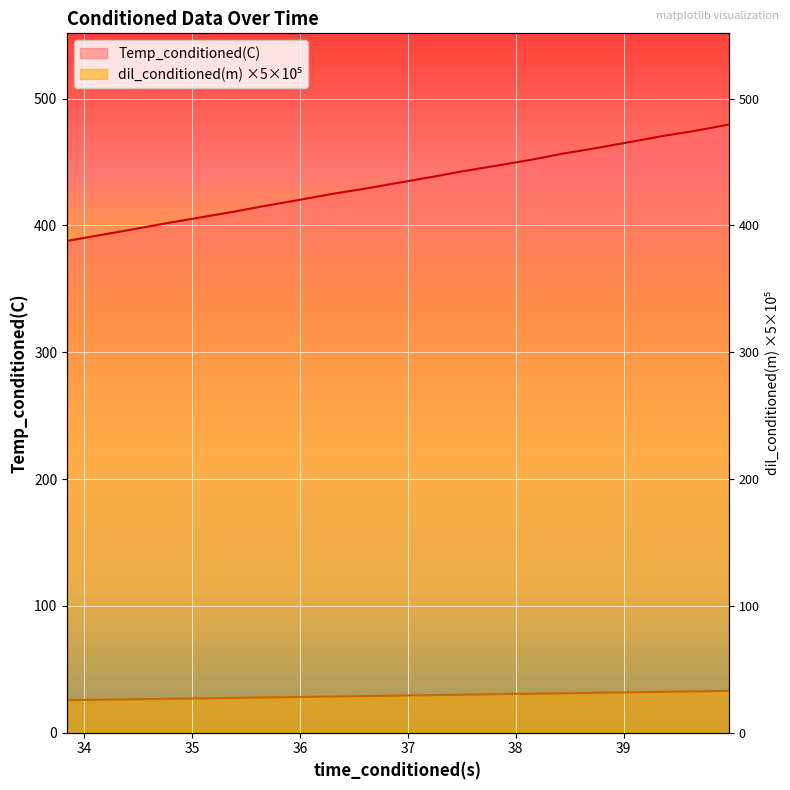

Rank the series by their average value, from lowest to highest.

dil_conditioned(m), Temp_conditioned(C)